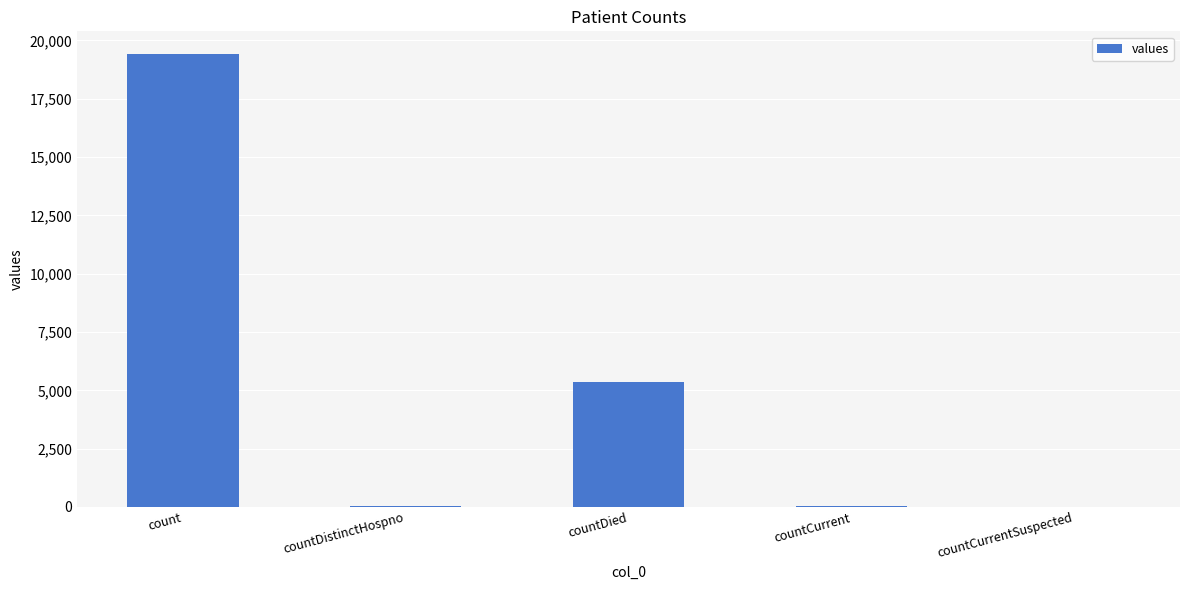

At which label does the data first exceed 60?

count